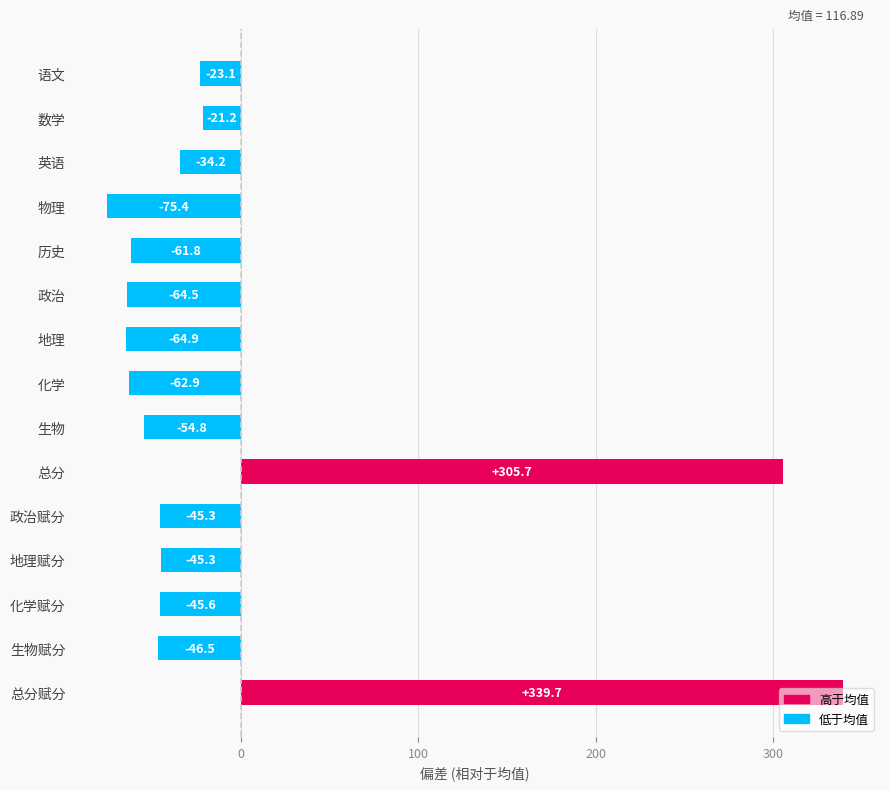

Where is the data nearest to the value 132?

数学